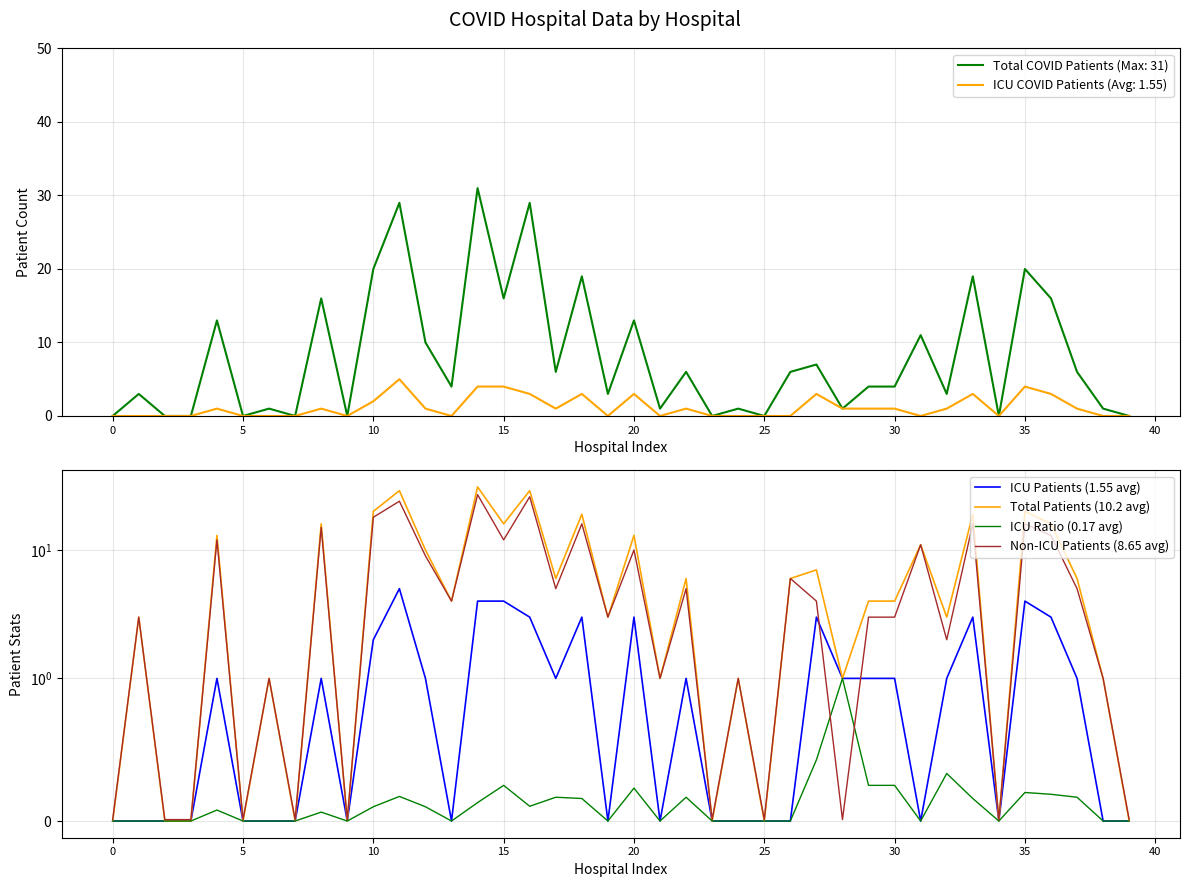

The Total COVID Patients (Max: 31) series shows 9 at 20. True or false?

False